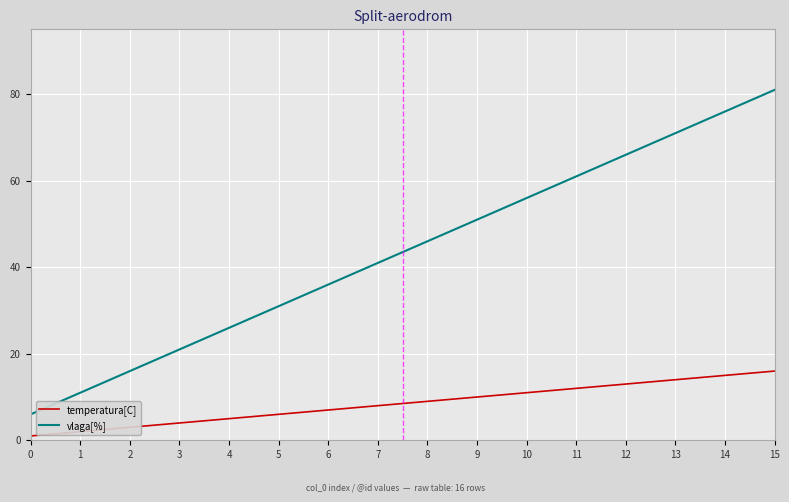

Reading left to right, extract all data points from this chart.

temperatura[C]: 1	2	3	4	5	6	7	8	9	10	11	12	13	14	15	16
vlaga[%]: 6	11	16	21	26	31	36	41	46	51	56	61	66	71	76	81